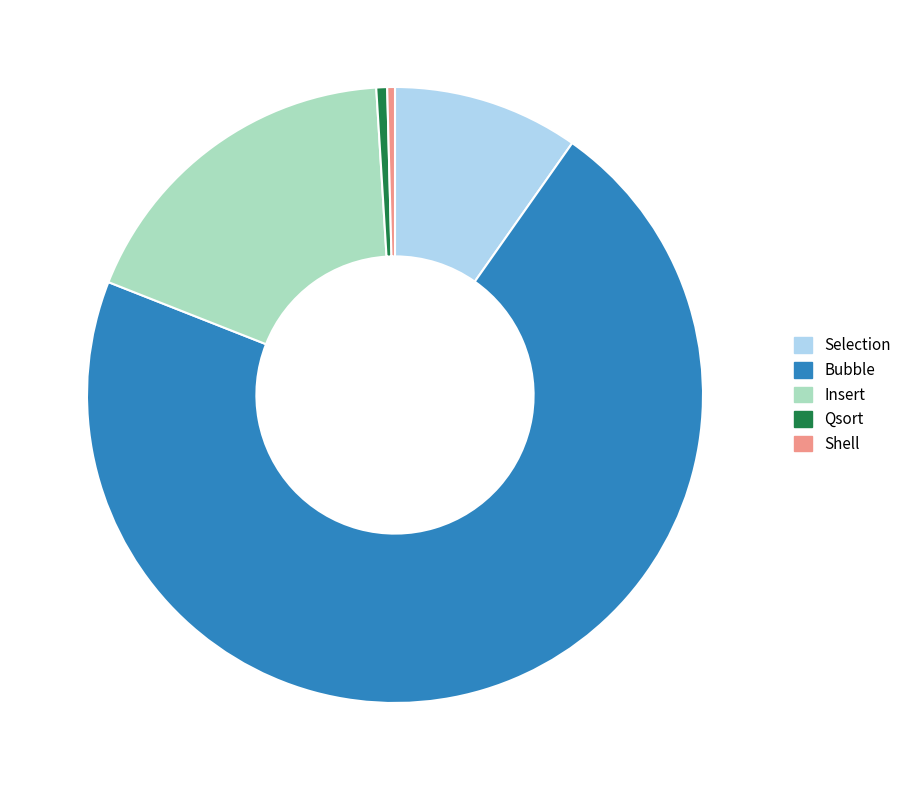

Which has a higher value, Qsort or Selection?

Selection